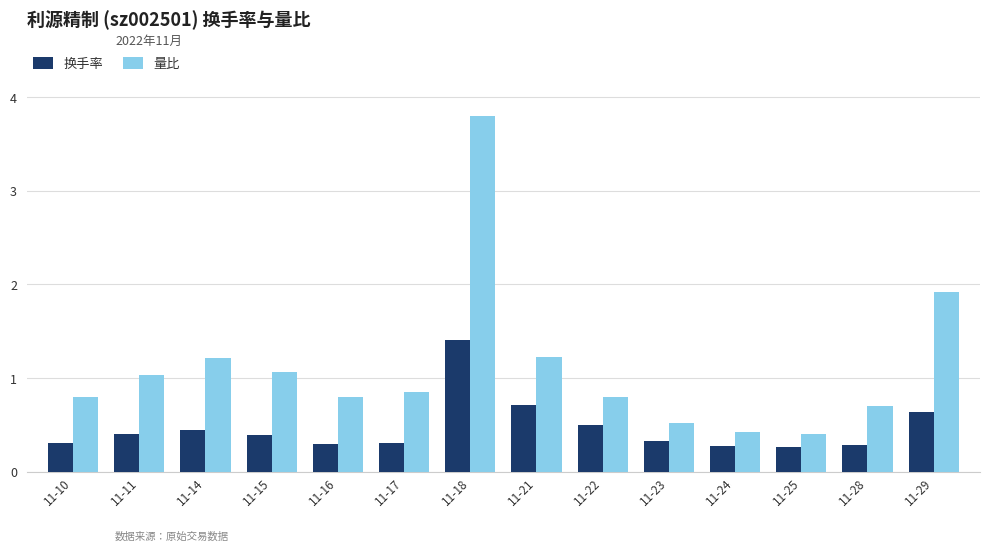

Count the number of categories in the chart.

14